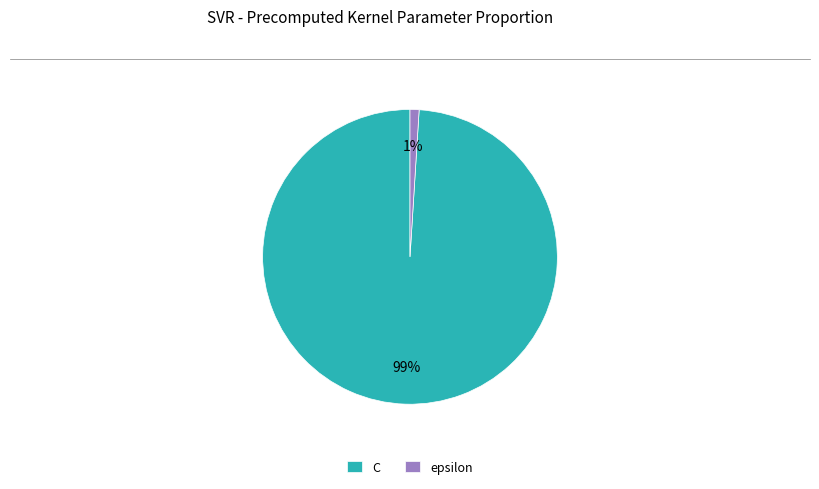

True or false: epsilon accounts for 1% of the total.

True